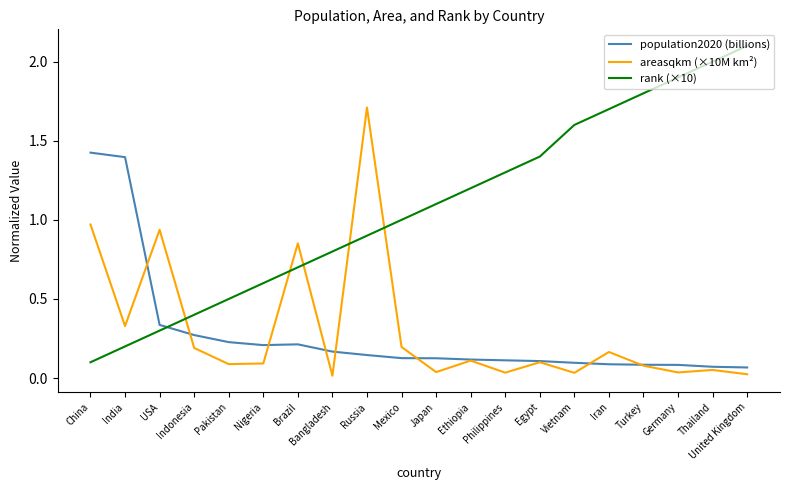

What is the difference between the highest and lowest values at Russia?

1.6